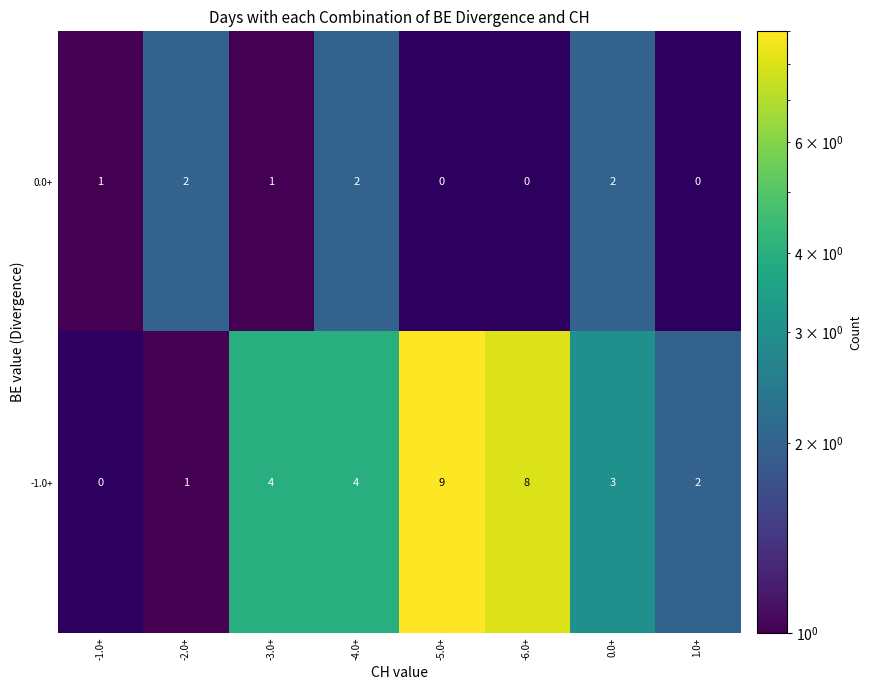

The value of -1.0+ at -3.0+ is 4. True or false?

True